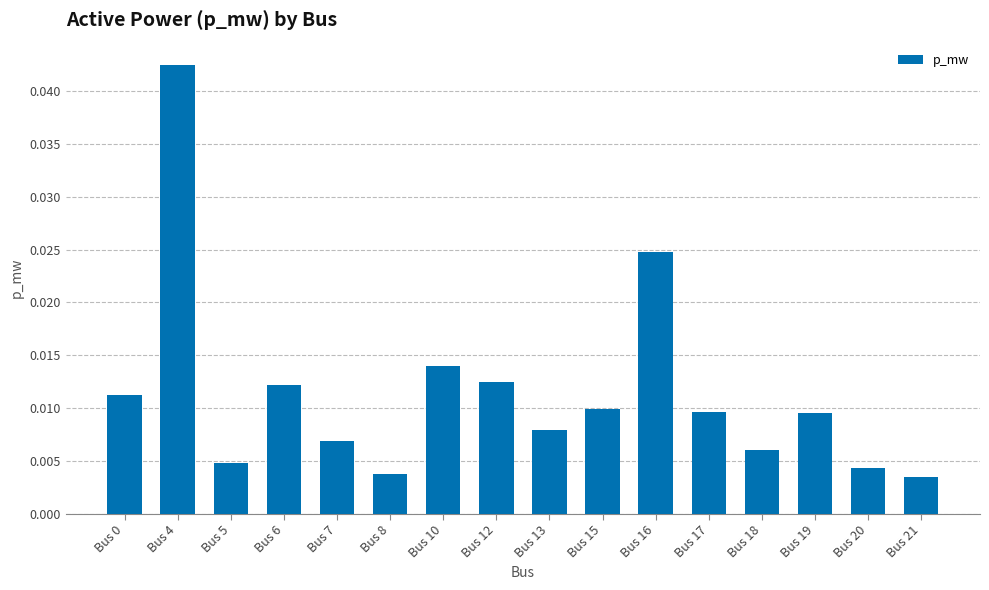

Between Bus 8 and Bus 4, which is larger?

Bus 4